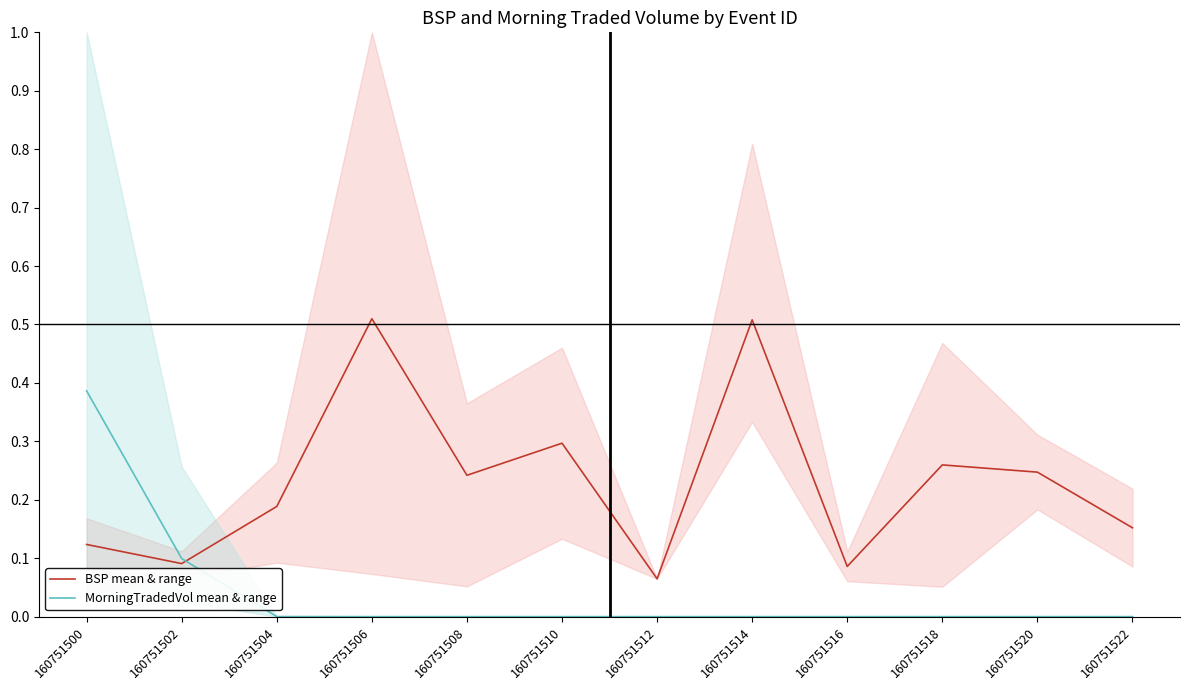

At which label does MorningTradedVol mean & range reach its minimum?

160751506